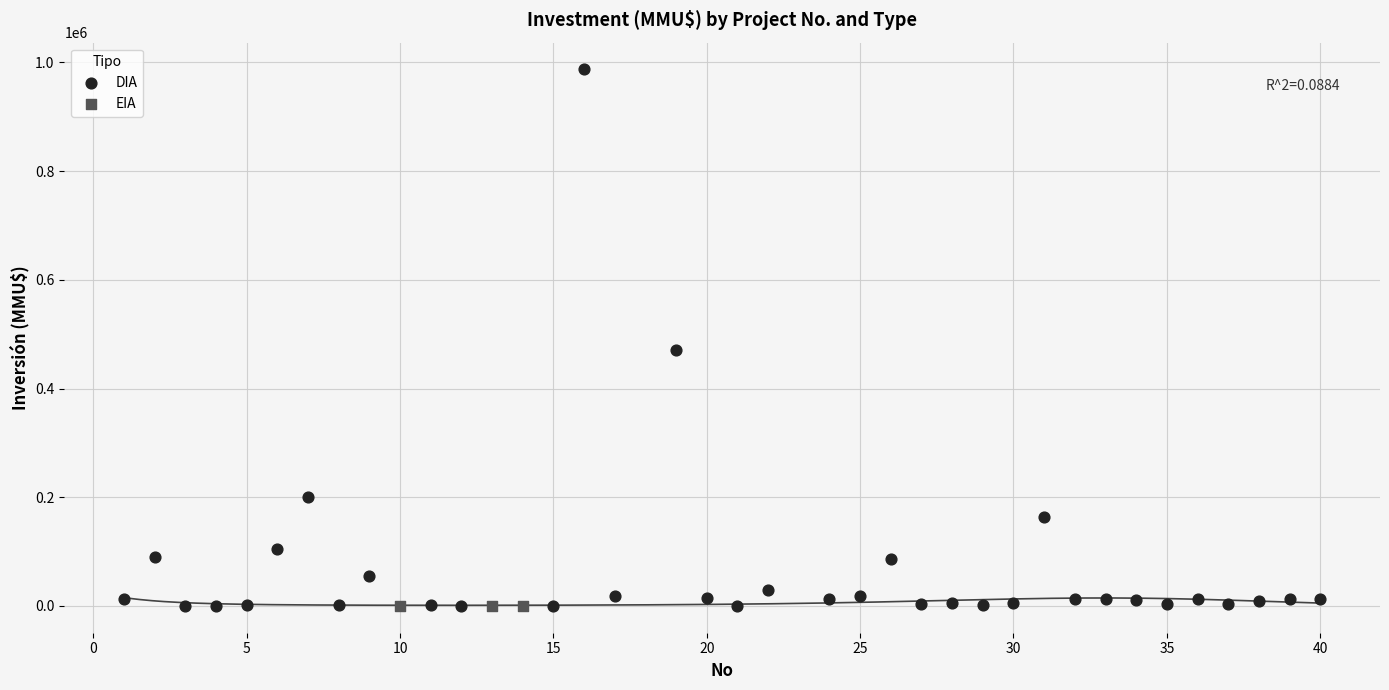

Which series reaches the maximum Y coordinate?

DIA